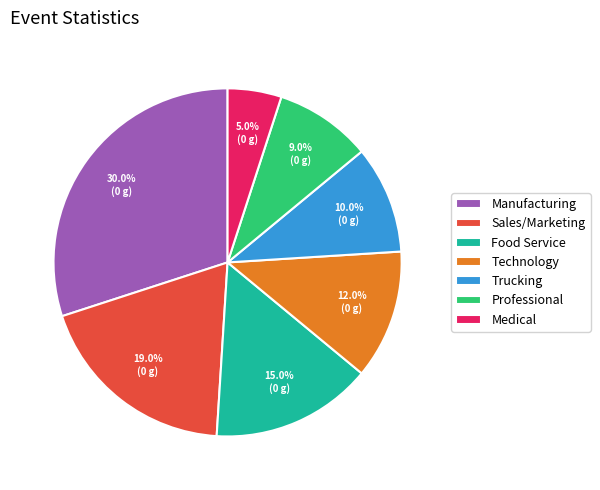

Between Sales/Marketing and Trucking, which is larger?

Sales/Marketing